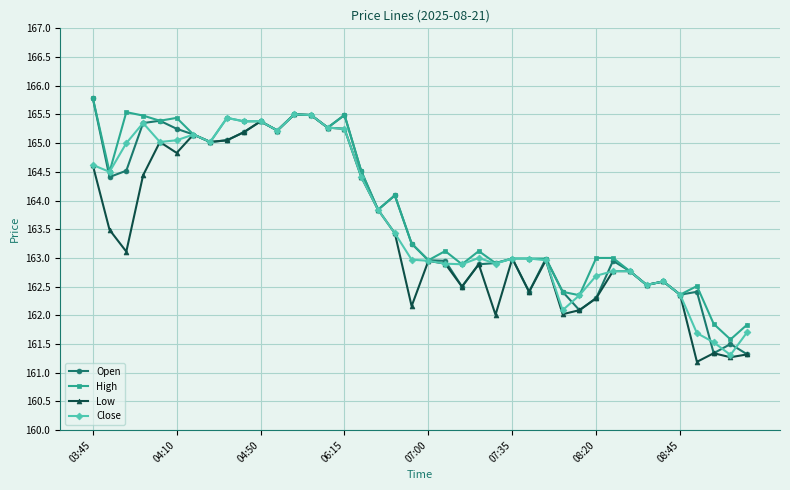

What is the smallest value displayed?

161.2